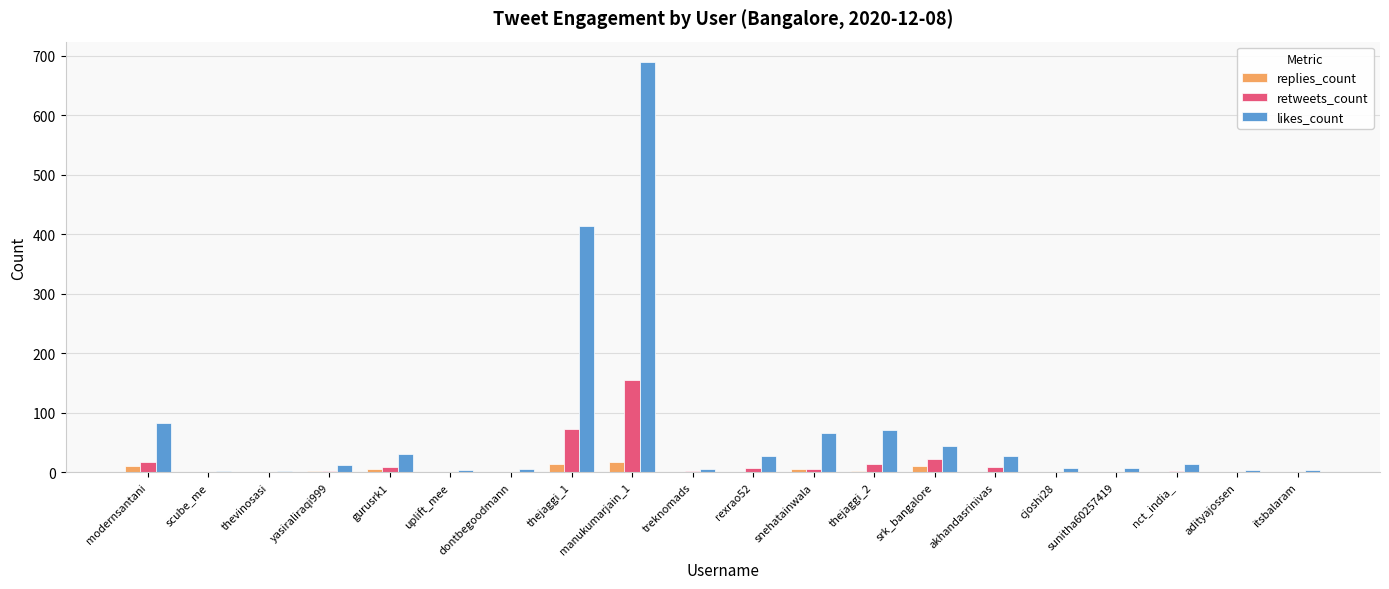

At which category is the sum across all series the highest?

manukumarjain_1